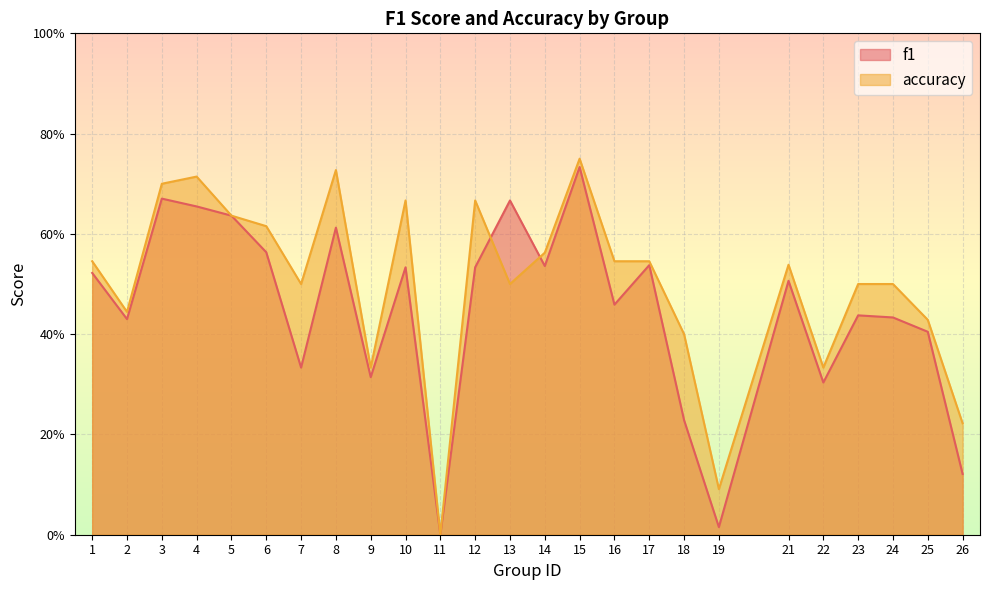

What is the difference between the highest and lowest values at 6?

0.1